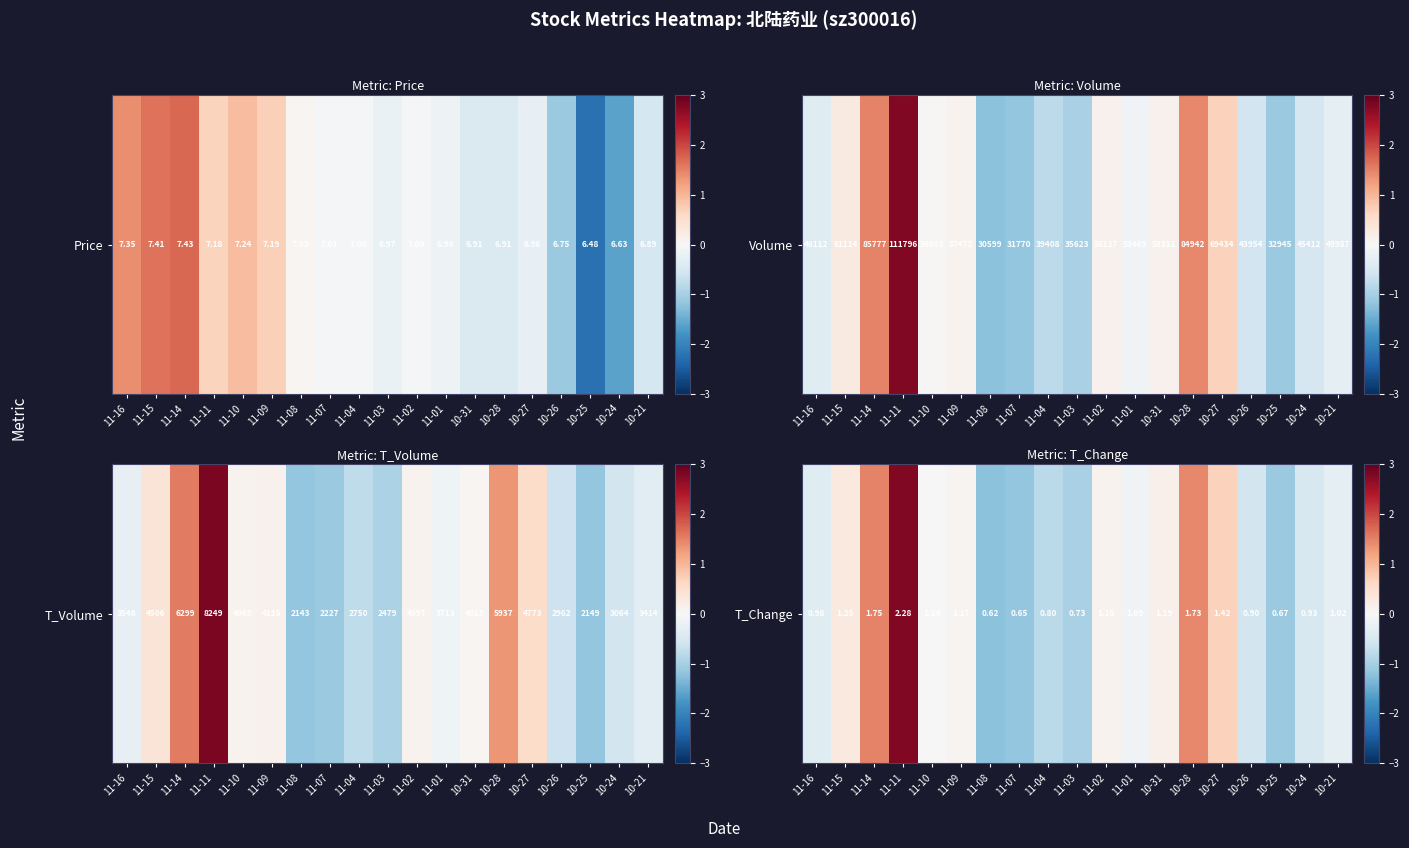

Count the number of categories in the chart.

19